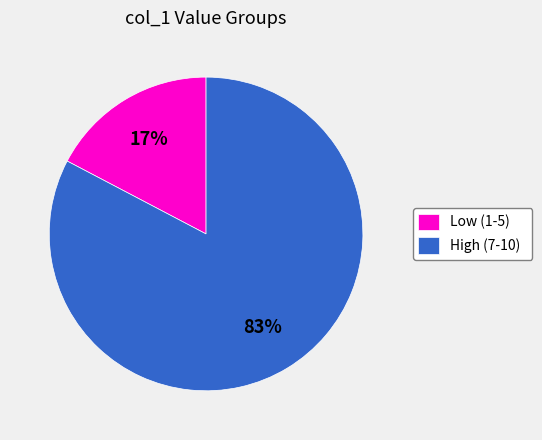

To the nearest percent, what percentage of the pie is High (7-10)?

83%